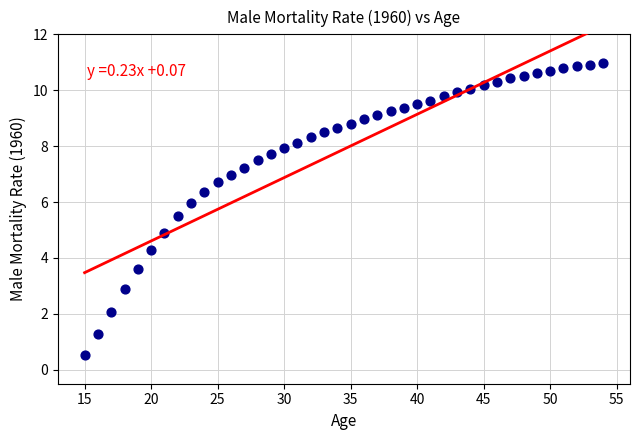

What is the range of Y values (max minus min)?

10.4